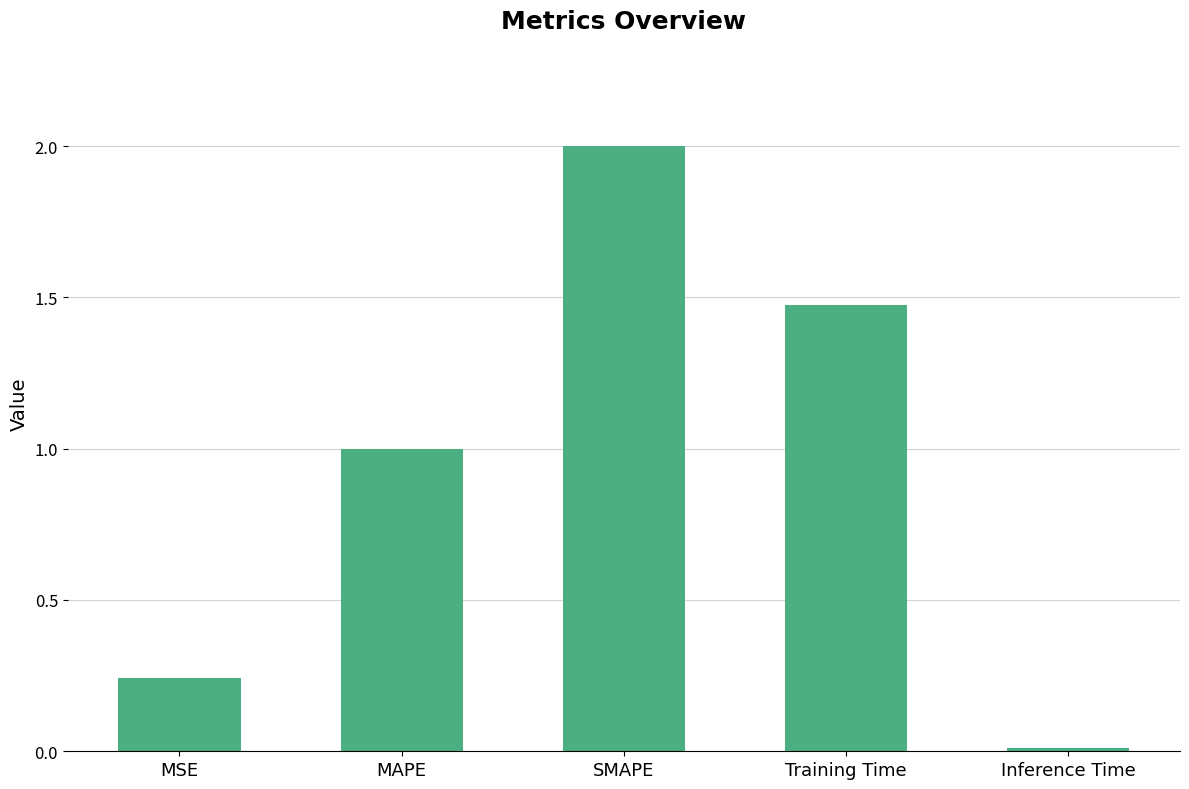

What is the average value?

0.9